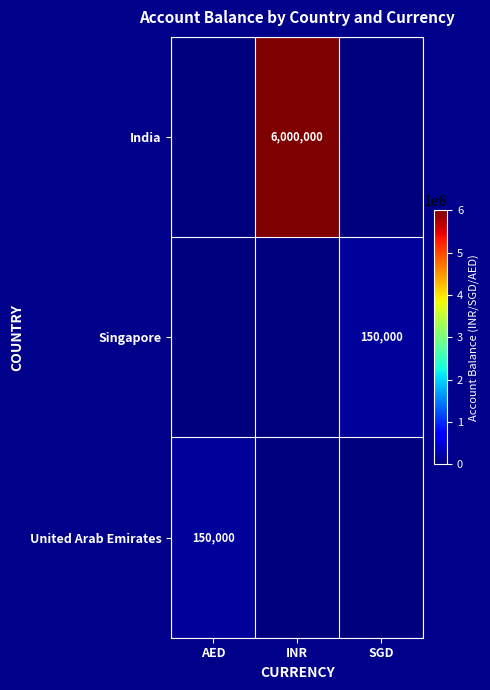

The India series shows 6000000 at INR. True or false?

True